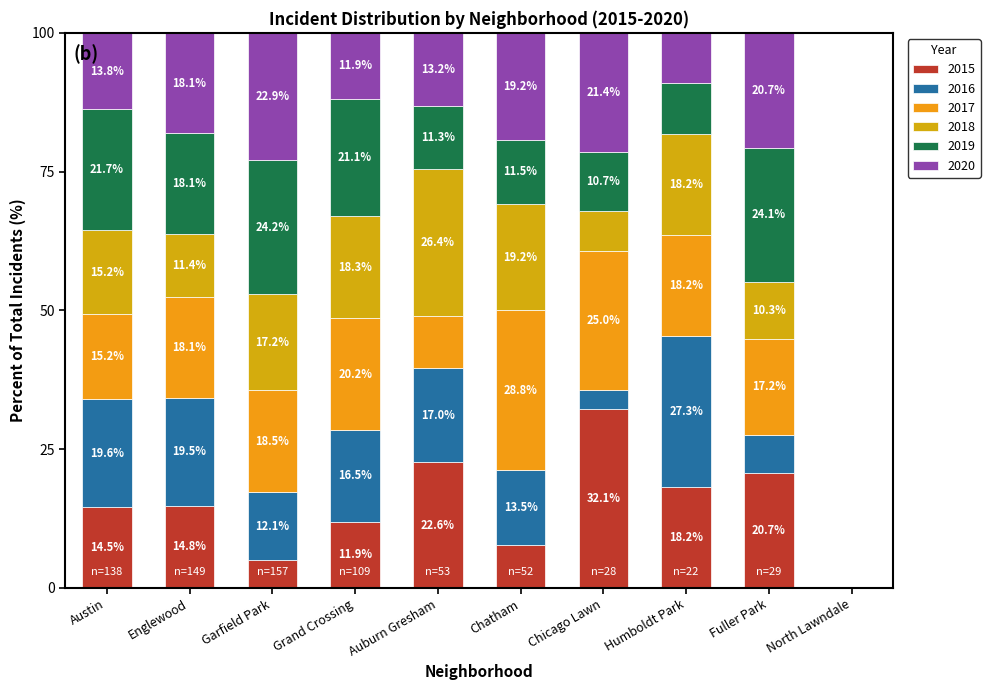

How many distinct data groups are displayed?

6